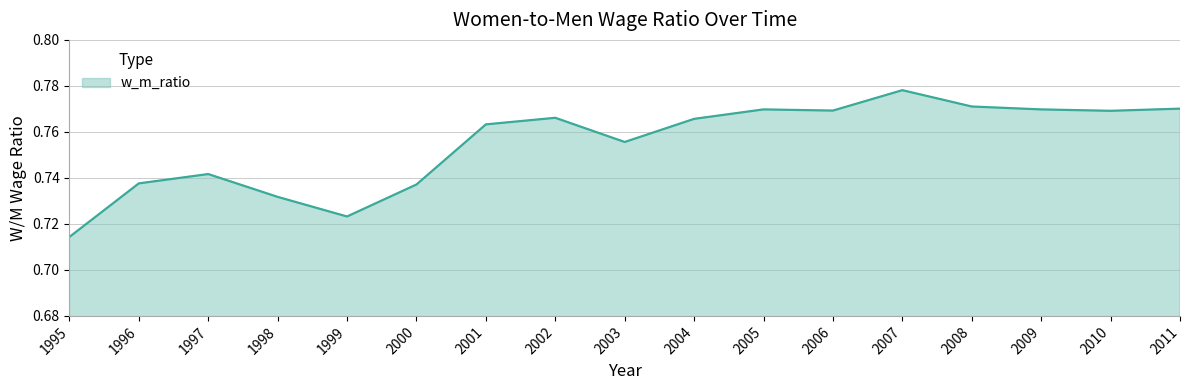

At which label is the value closest to 0?

1995